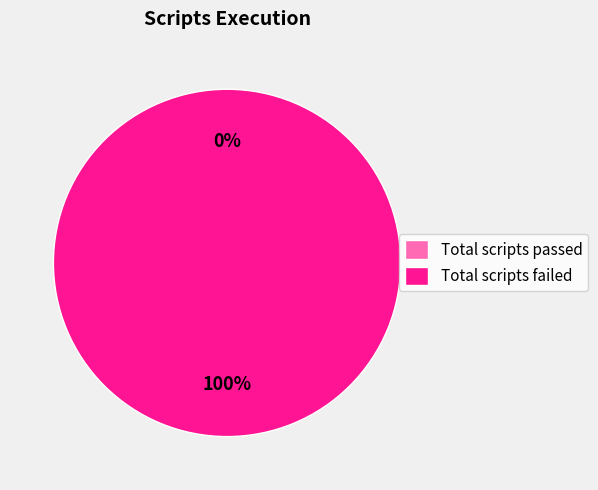

Which category has the smallest portion of the pie?

Total scripts passed